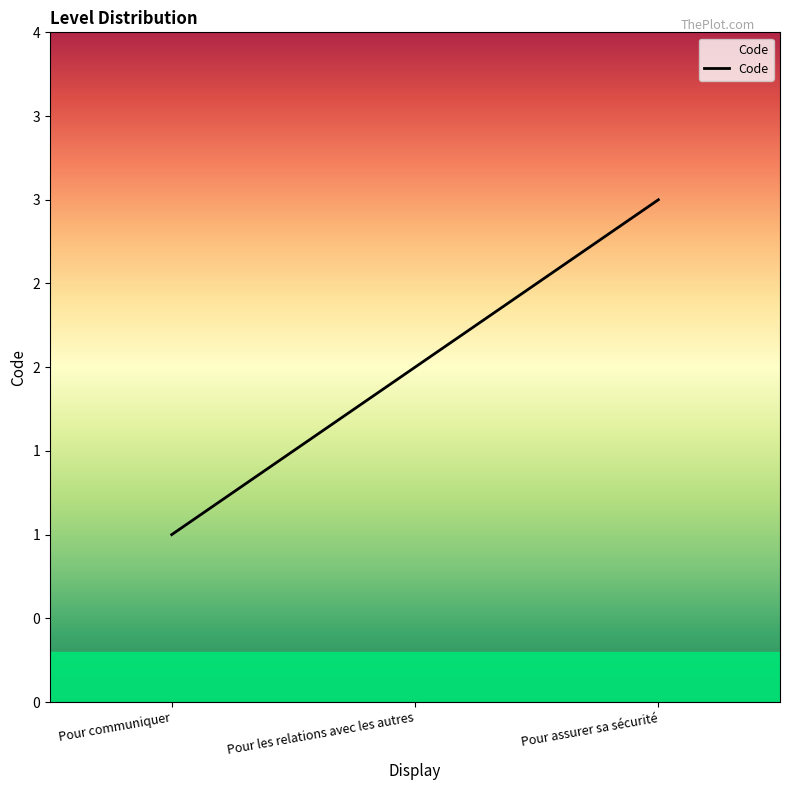

Does the chart have visible grid lines?

No